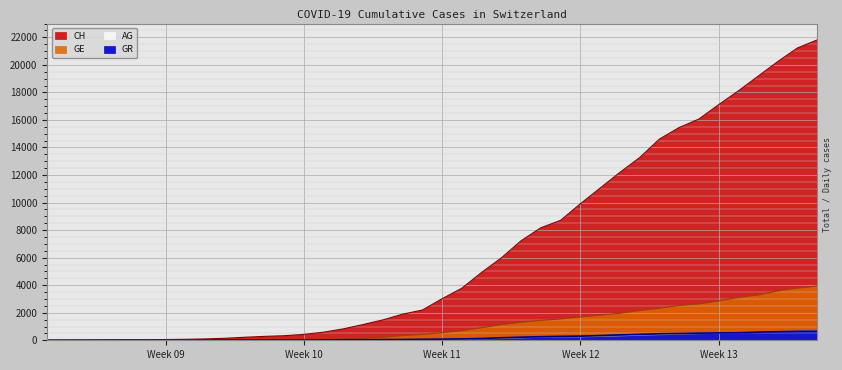

What is the maximum value shown in the chart?

21816